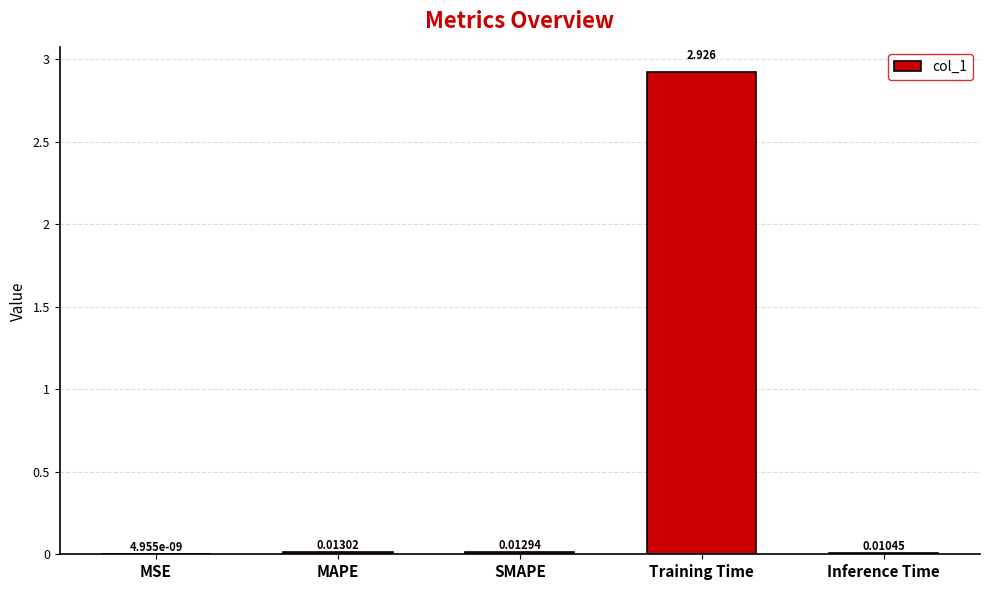

The value at Training Time is 4.2. True or false?

False